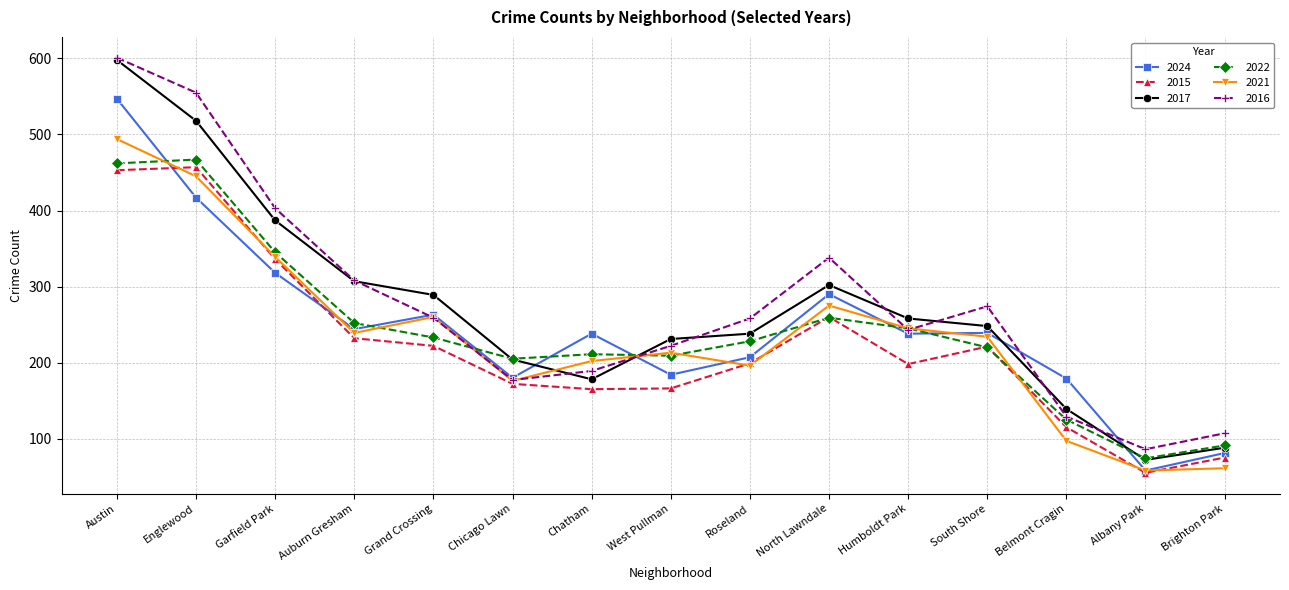

How many lines are shown in the chart?

6